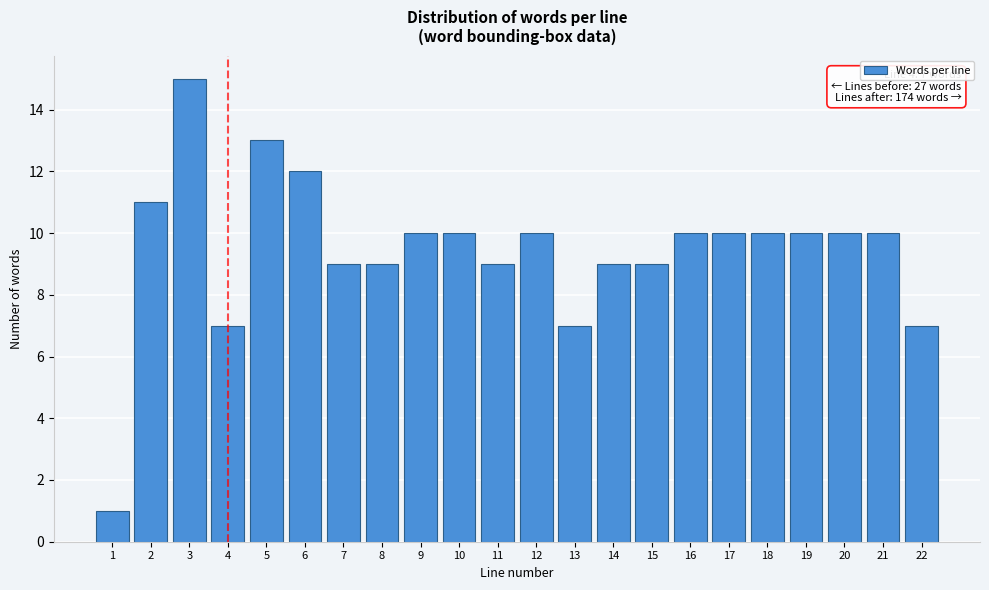

Reading left to right, extract all data points from this chart.

1=1	2=11	3=15	4=7	5=13	6=12	7=9	8=9	9=10	10=10	11=9	12=10	13=7	14=9	15=9	16=10	17=10	18=10	19=10	20=10	21=10	22=7